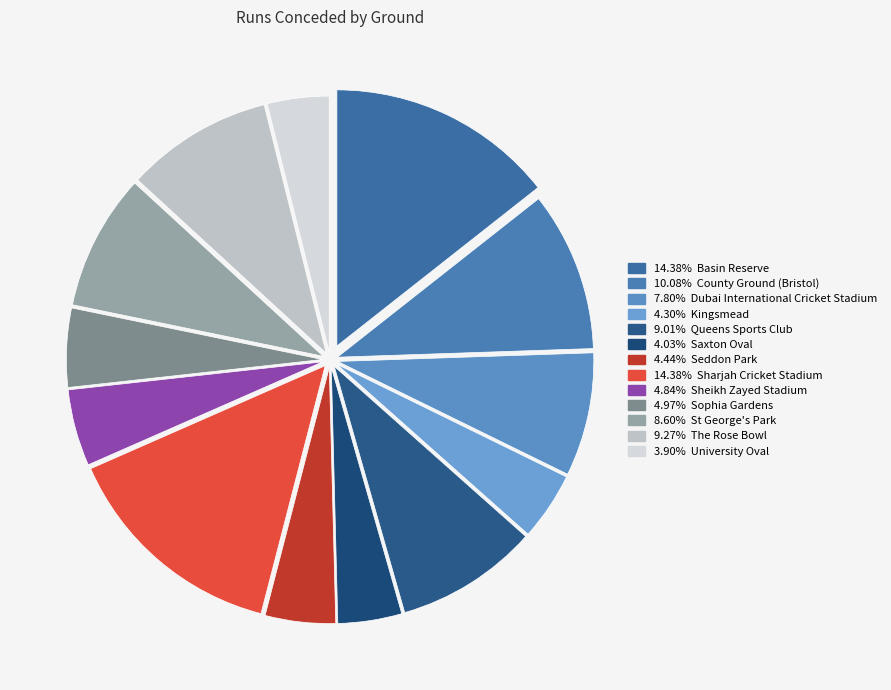

What is the largest slice in the pie chart?

Basin Reserve